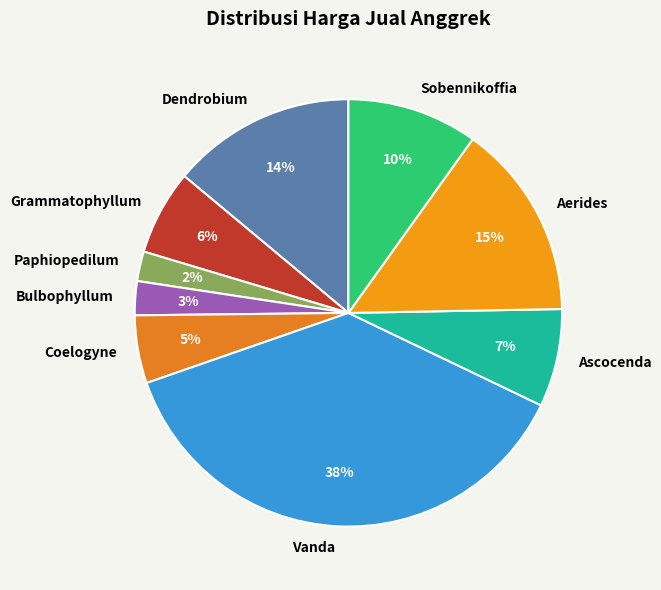

Which category has the biggest portion of the pie?

Vanda